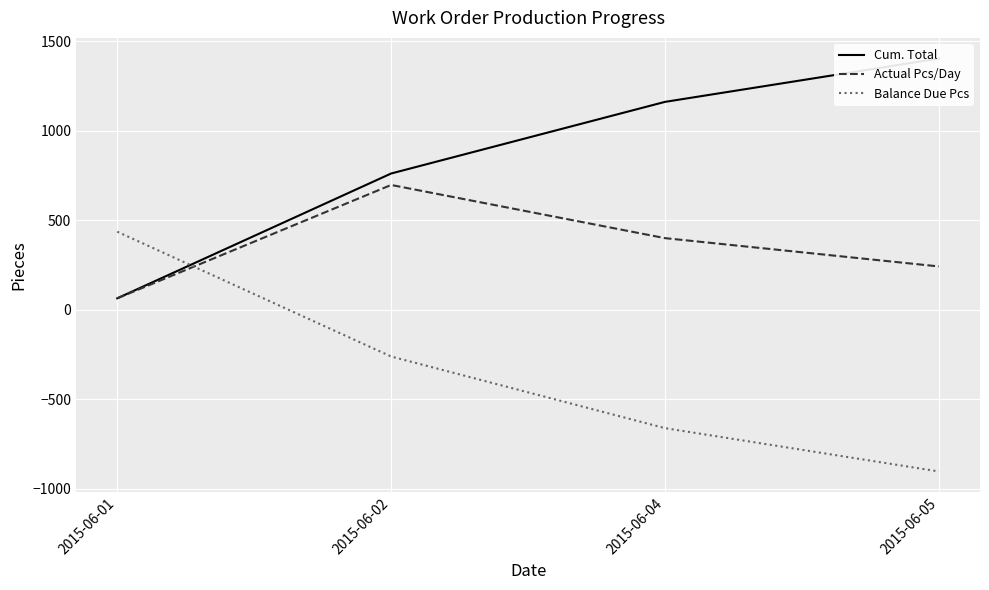

How many data points in Balance Due Pcs are less than -261?

2